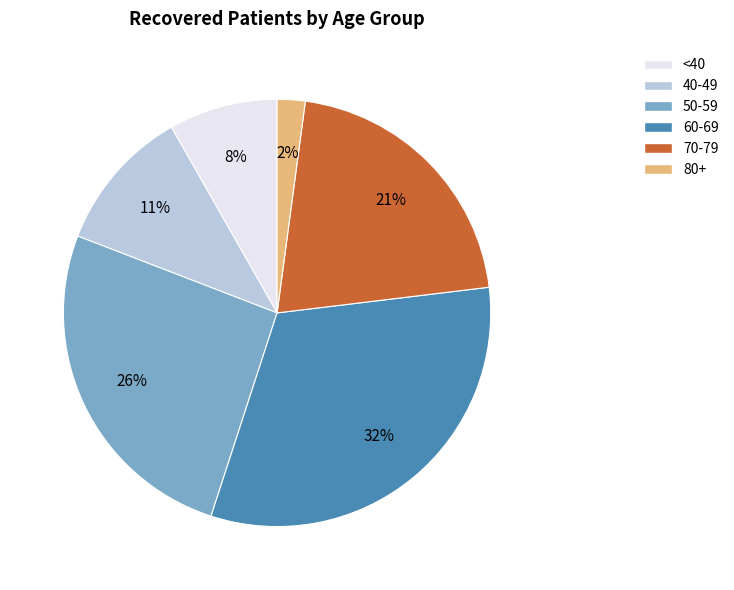

To the nearest percent, what is the difference between the largest and smallest slice percentages?

30%